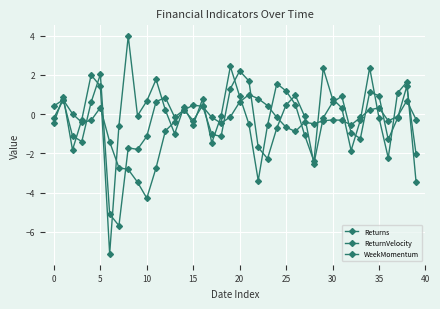

True or false: WeekMomentum and ReturnVelocity intersect in this chart.

True